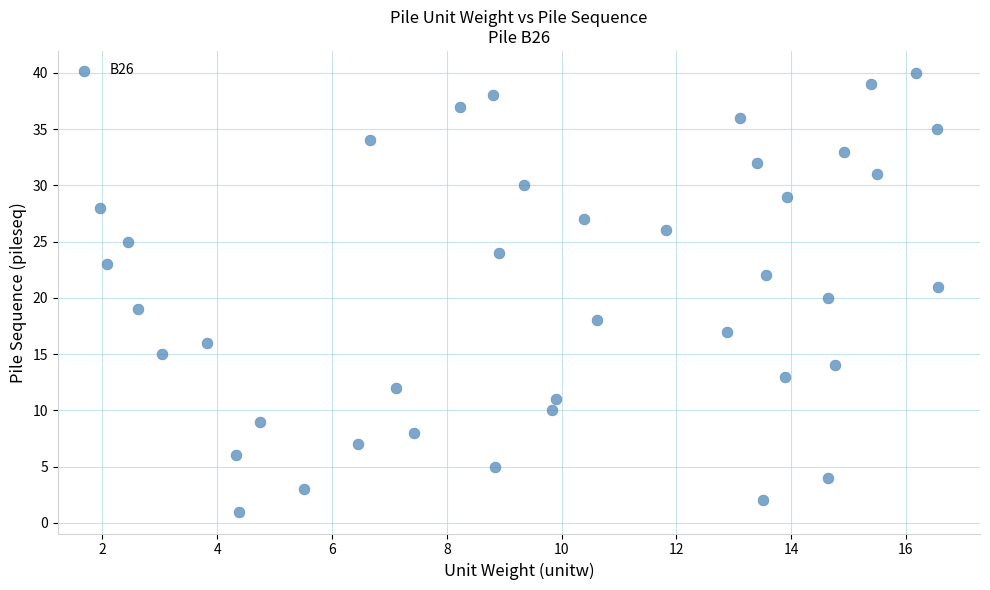

What is the range of Y values (max minus min)?

39